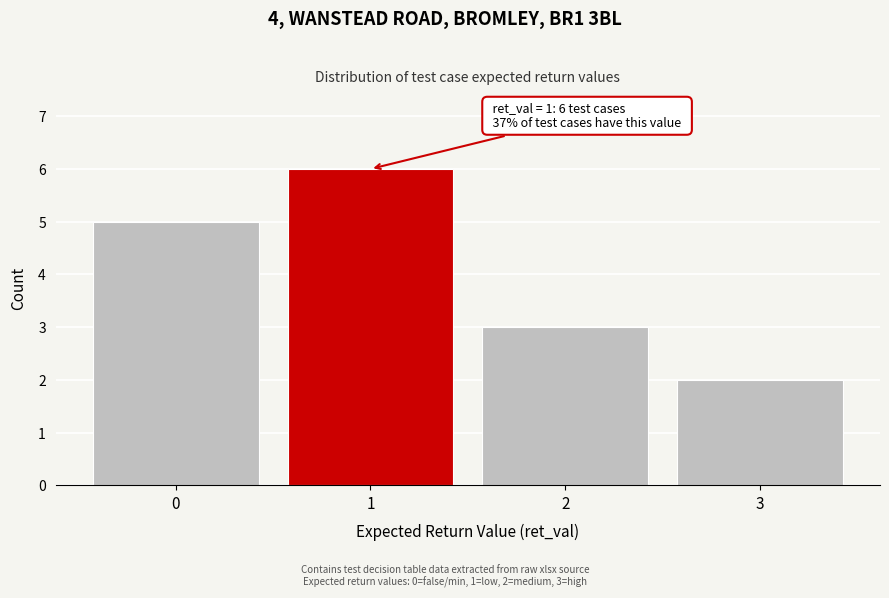

Reading left to right, extract all data points from this chart.

5	6	3	2